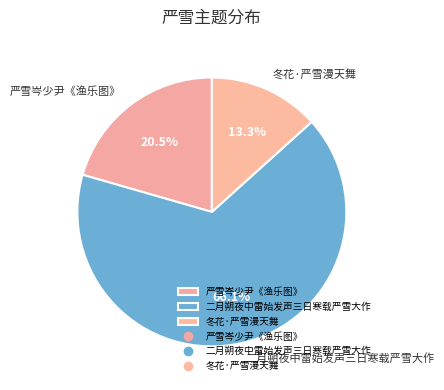

To the nearest percent, what is the average slice percentage?

33%